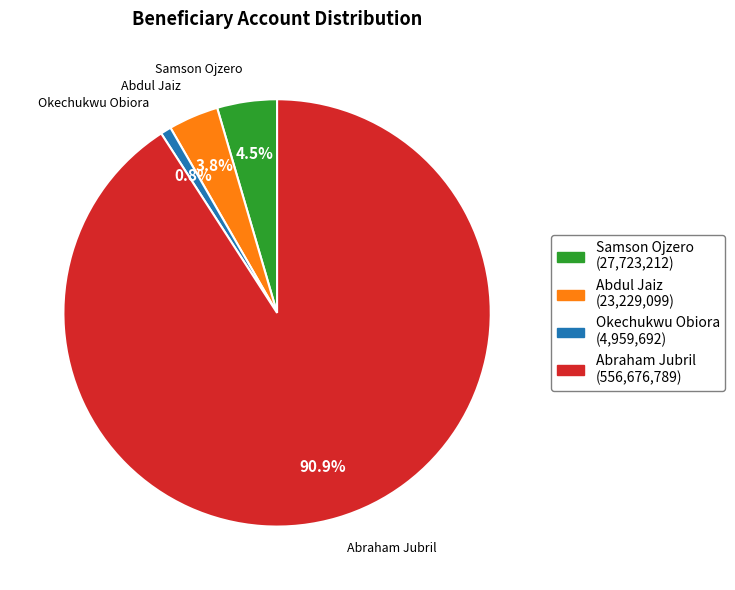

Rank the categories by value from lowest to highest.

Okechukwu Obiora, Abdul Jaiz, Samson Ojzero, Abraham Jubril